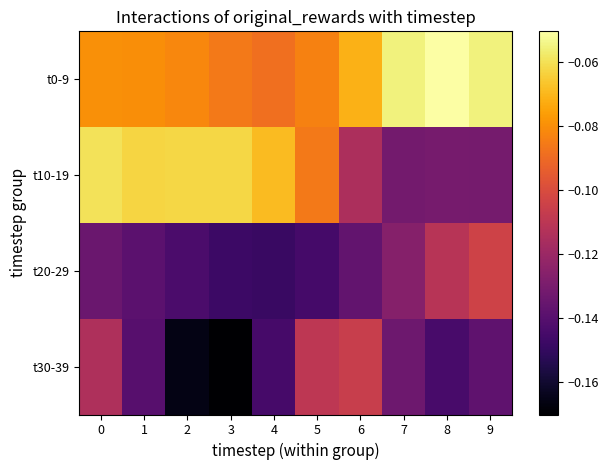

At 6, list the series in order from largest to smallest.

t0-9, t30-39, t10-19, t20-29